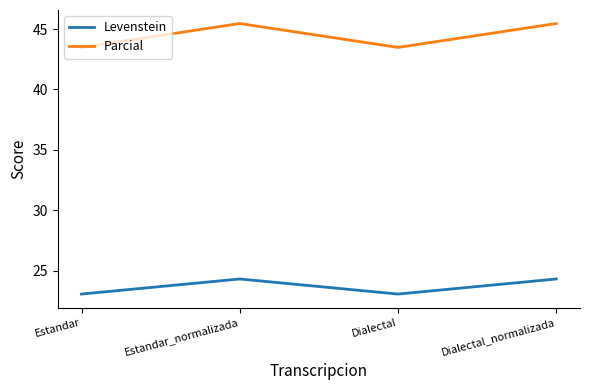

True or false: Levenstein and Parcial cross at least once.

False